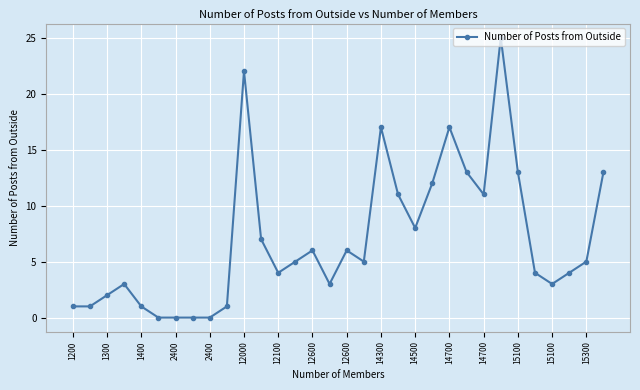

True or false: there are more than 0 points higher than both neighbors.

True